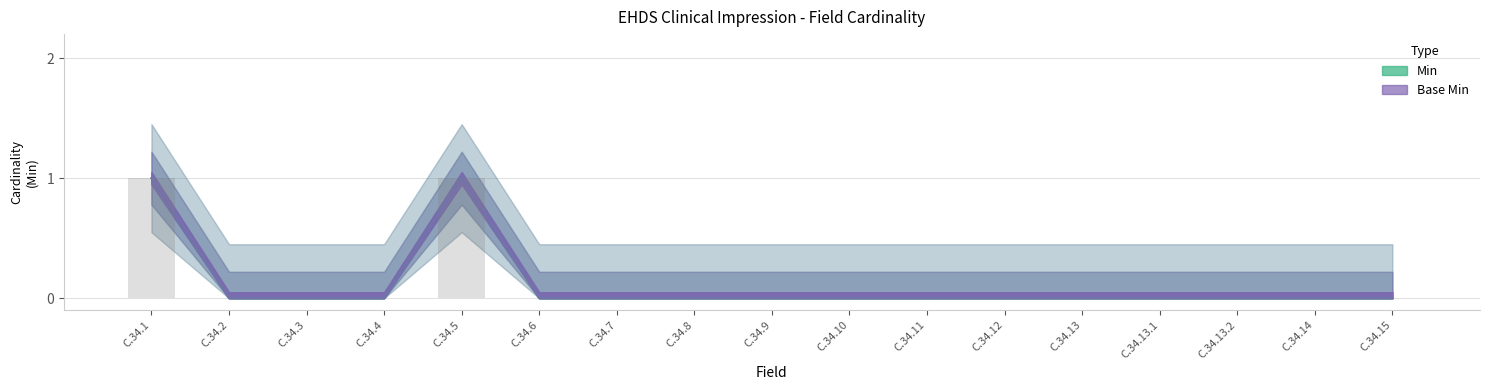

List the series in order of their peak value, lowest first.

Min, Base Min